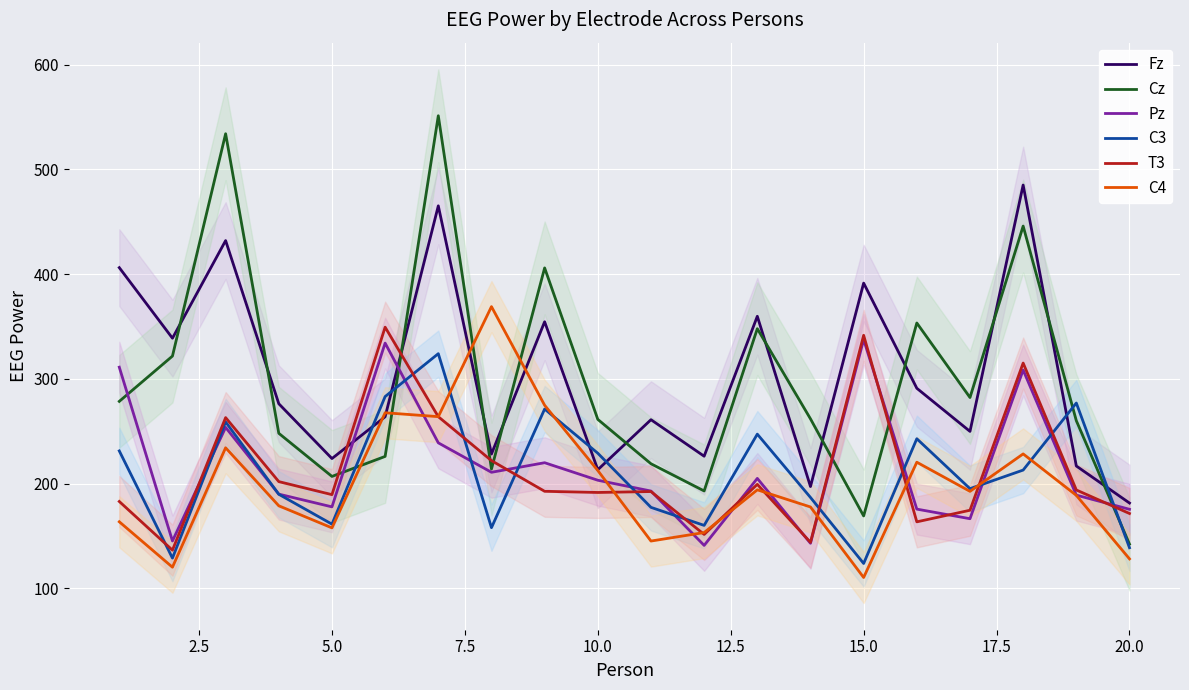

Is the value of C4 at 15.0 greater than the value of Fz at 5.0?

No